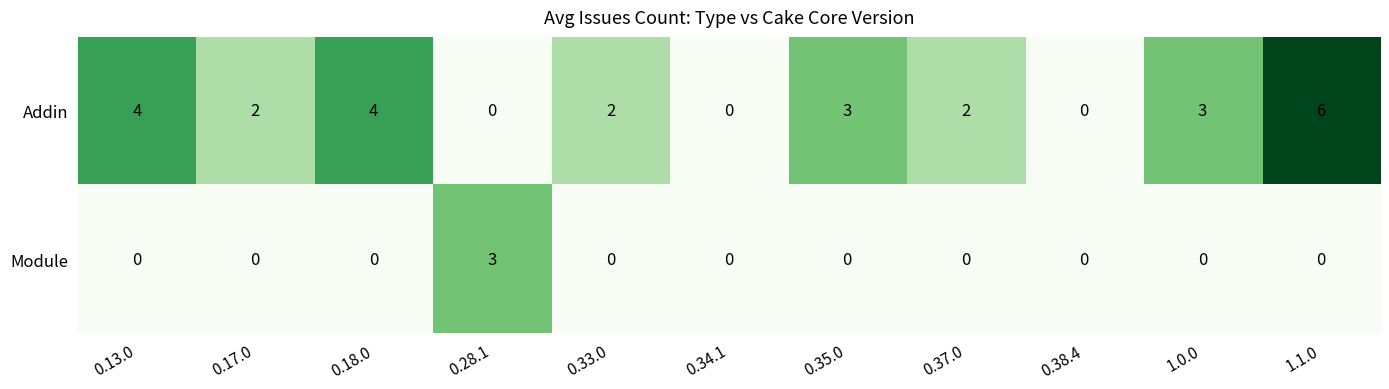

The Module series shows -1 at 1.1.0. True or false?

False